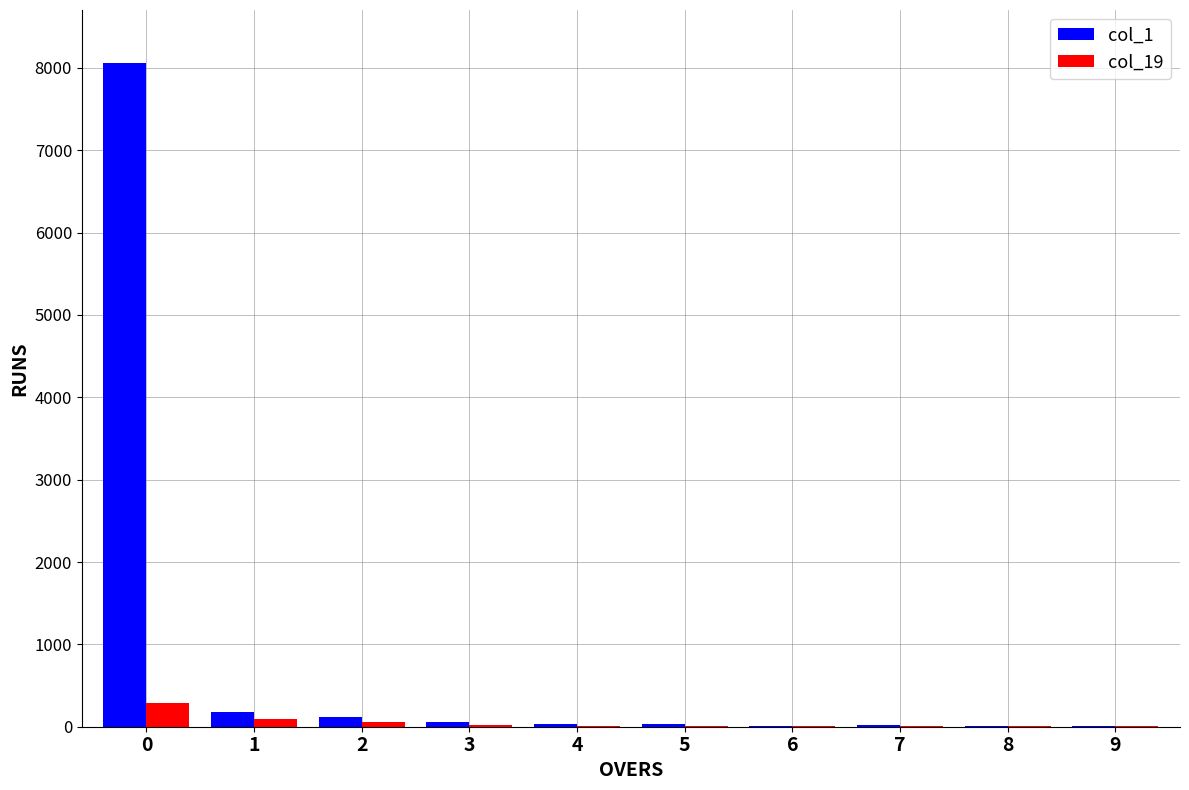

Is the value of col_1 at 0 greater than the value of col_19 at 7?

Yes